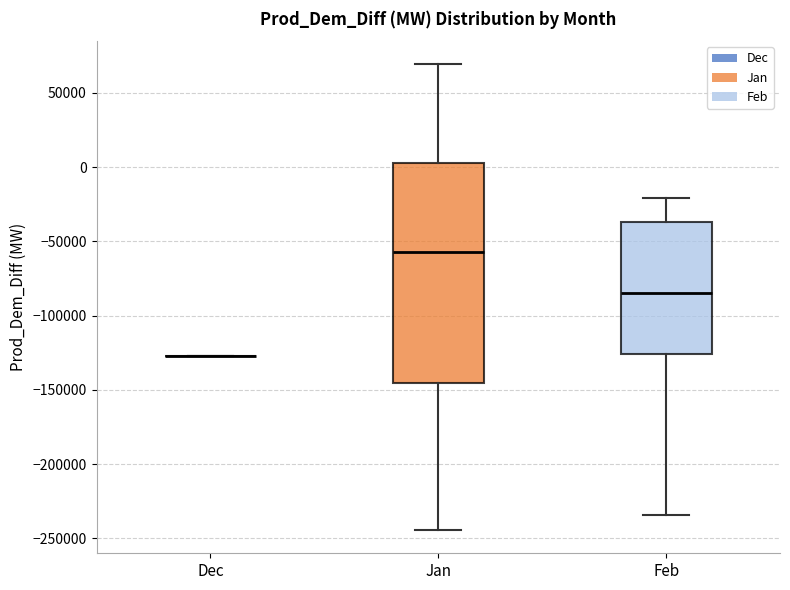

Reading left to right, read every box against the y-axis: the position of its median line, the range the box covers, and the ends of its whiskers. The values are not printed on the chart, so give them approximately, as read against the axis.

Dec: box collapsed to a line at -125000, whiskers -125000 to -125000
Jan: median -55000, box -145000 to 0, whiskers -245000 to 70000
Feb: median -85000, box -125000 to -35000, whiskers -235000 to -20000